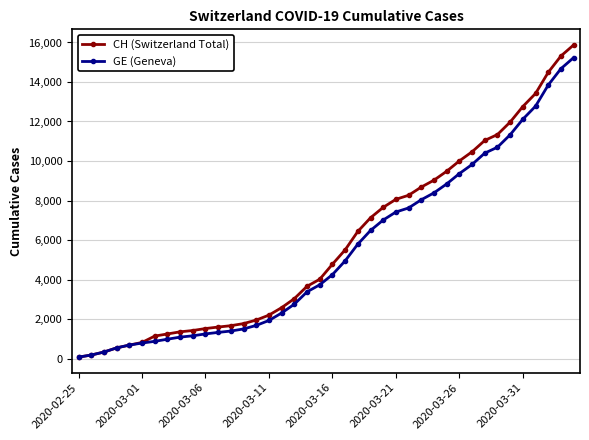

Which series has the widest spread of values?

CH (Switzerland Total)